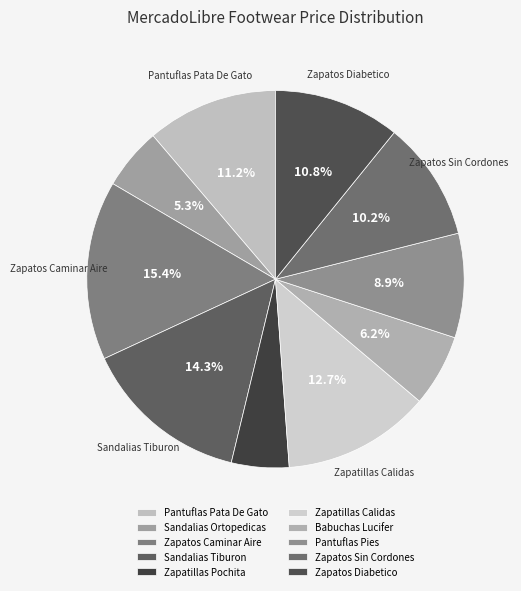

Count the number of slices in the pie.

10